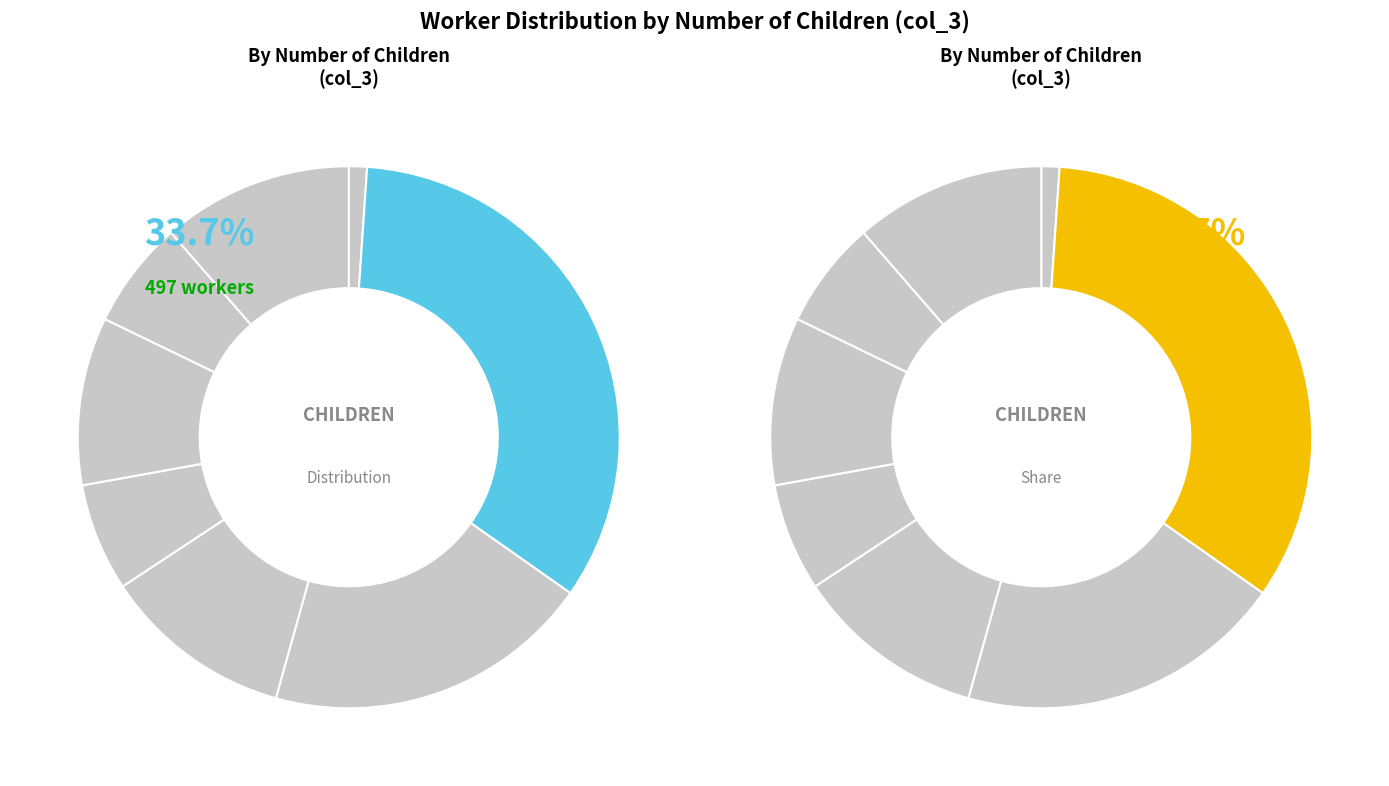

Combined, what portion of the pie is 2 and 1?

9.4%